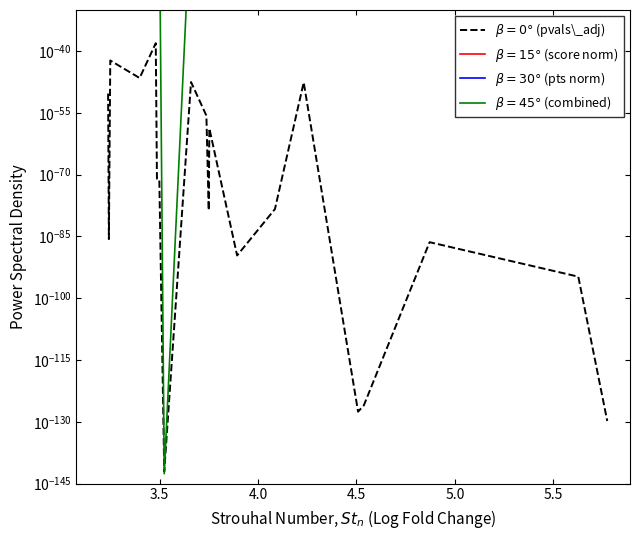

How many distinct data groups are displayed?

4